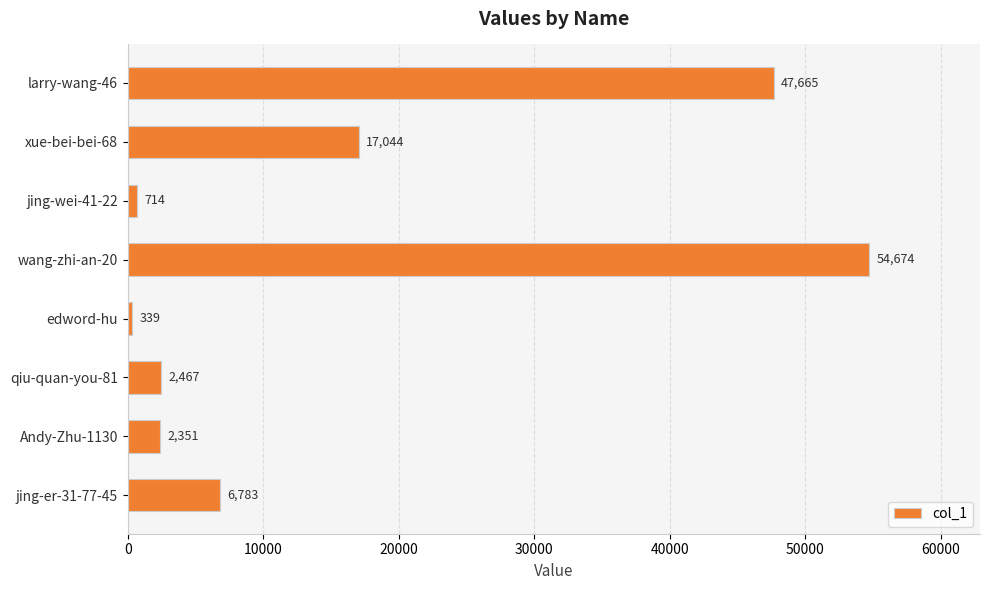

Which label corresponds to the largest value in the chart?

wang-zhi-an-20